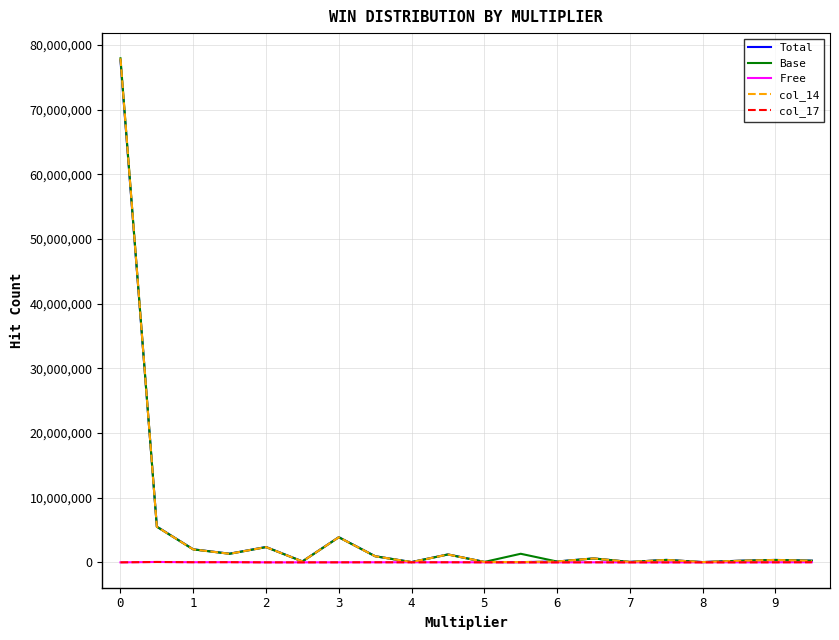

What is the greatest value displayed?

77950879